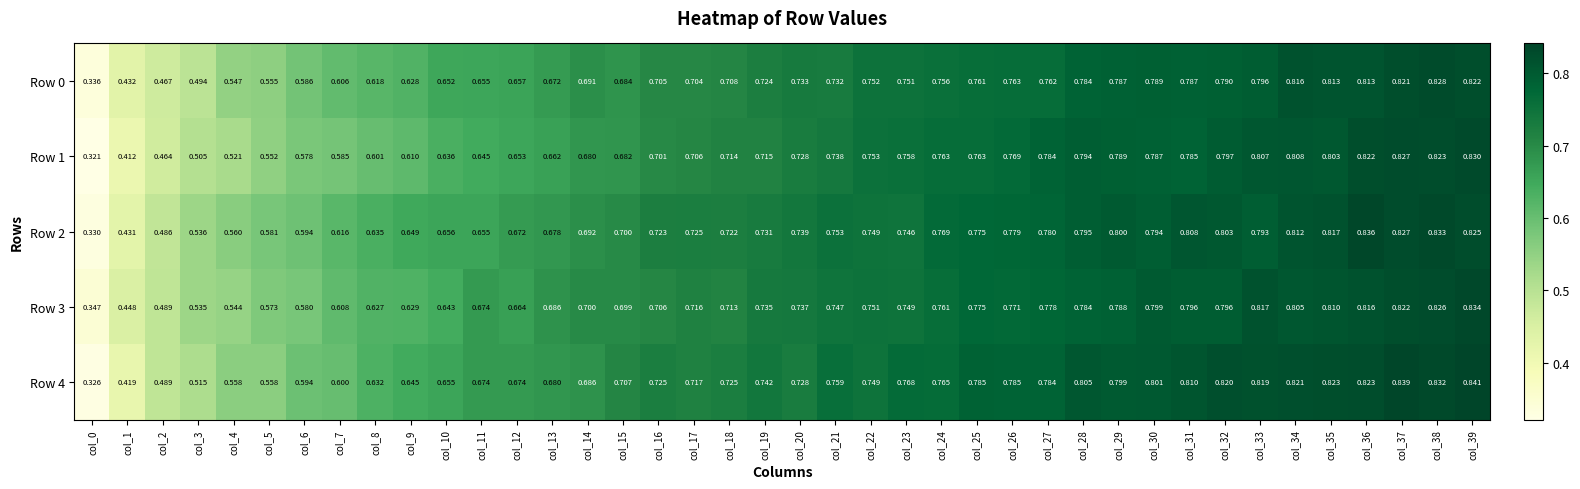

At col_7, list the series in order from smallest to largest.

Row 1, Row 4, Row 0, Row 3, Row 2